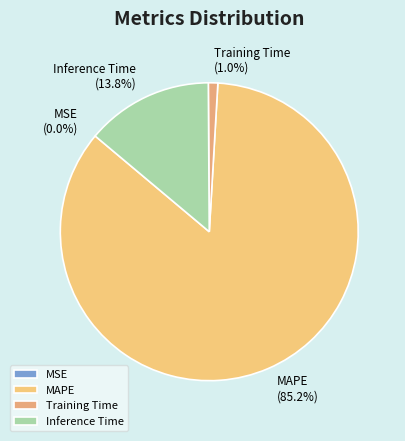

Which slice is the smallest?

MSE